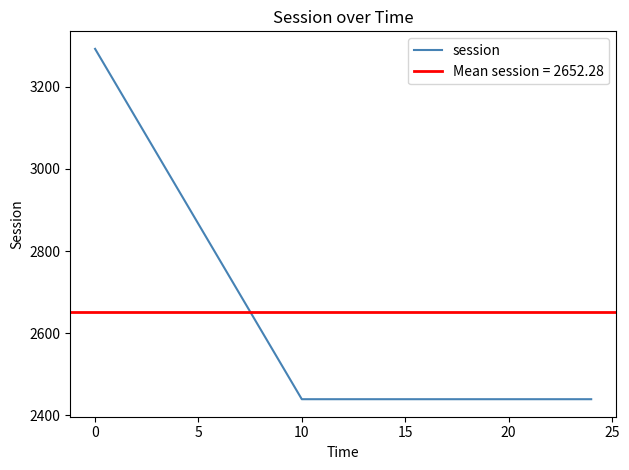

Is it true that session equals 2439.3 at 20?

True